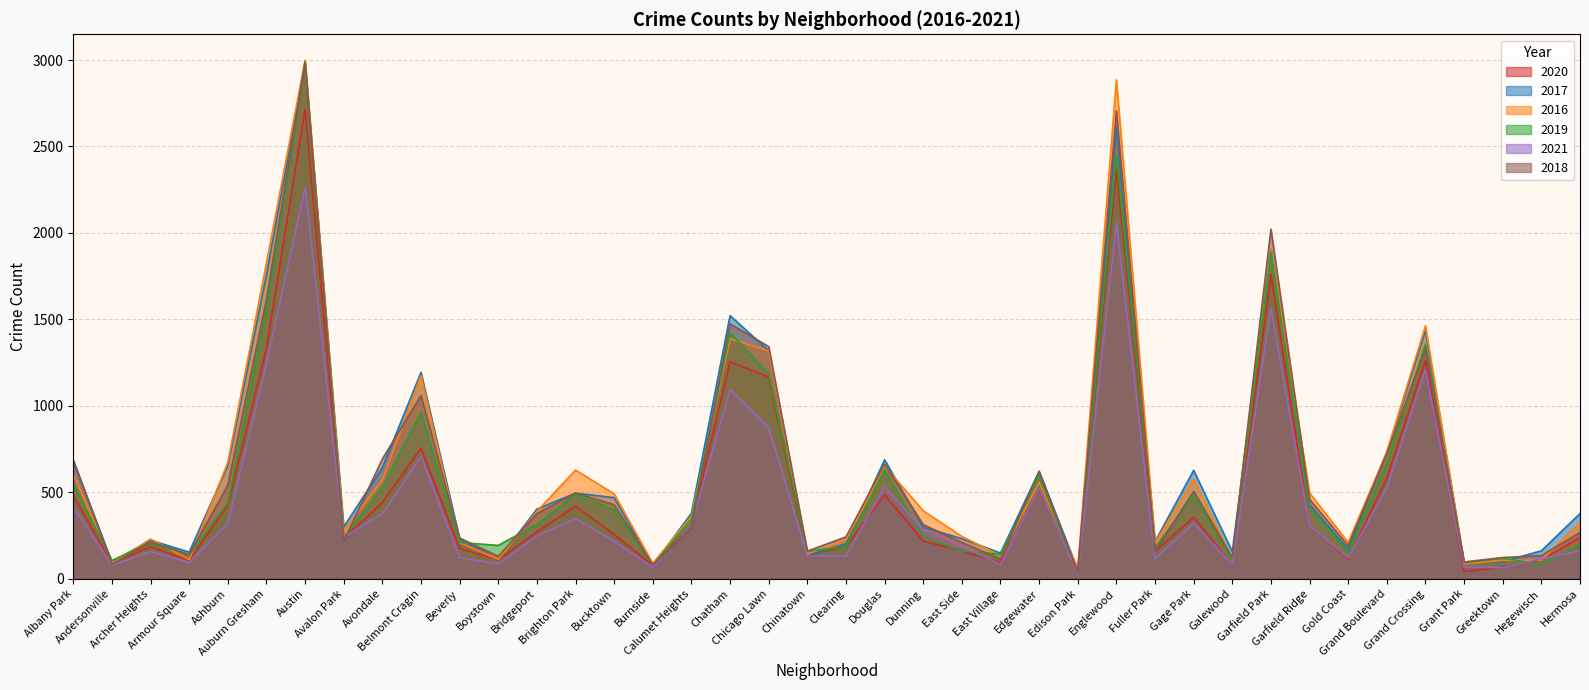

Where do 2020 and 2021 first cross each other?

Austin and Avalon Park